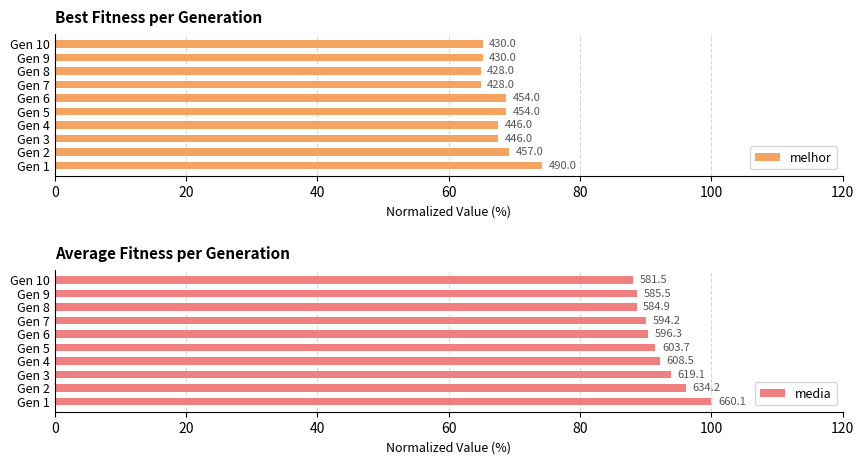

What is the minimum value shown in the chart?

64.8